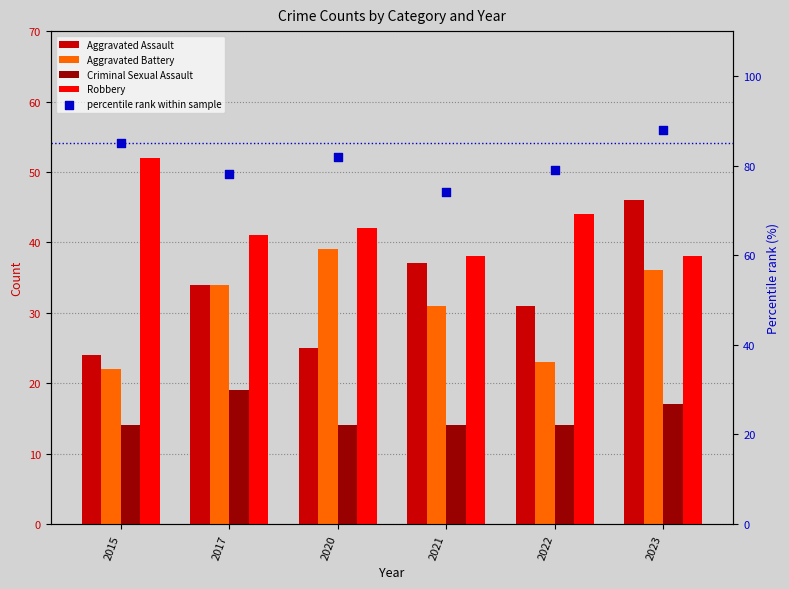

What is the total value across all series at 2023?

225